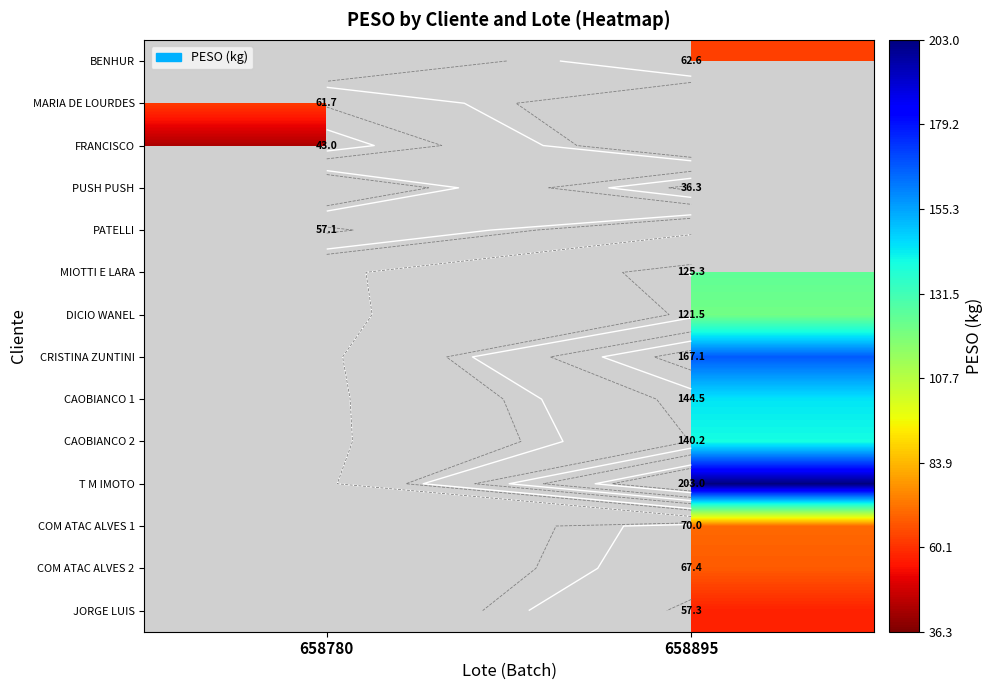

Rank the series at 658895 from highest to lowest value.

MARIA DE LOURDES, FRANCISCO, PATELLI, T M IMOTO, CRISTINA ZUNTINI, CAOBIANCO 1, CAOBIANCO 2, MIOTTI E LARA, DICIO WANEL, COM ATAC ALVES 1, COM ATAC ALVES 2, BENHUR, JORGE LUIS, PUSH PUSH